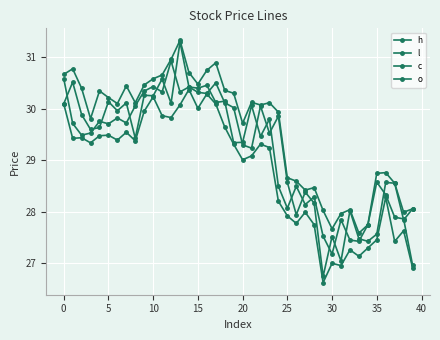

Is this an area chart (filled region under the line)?

No